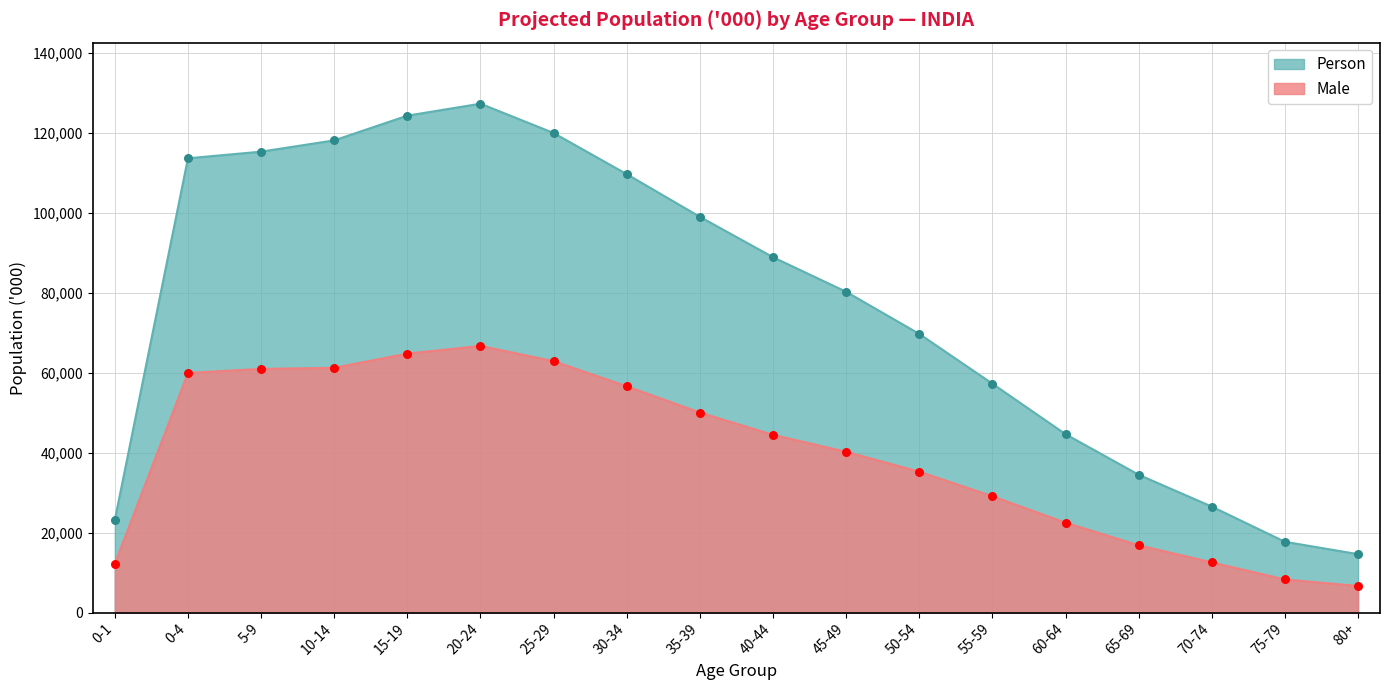

At which category is the sum across all series the highest?

20-24